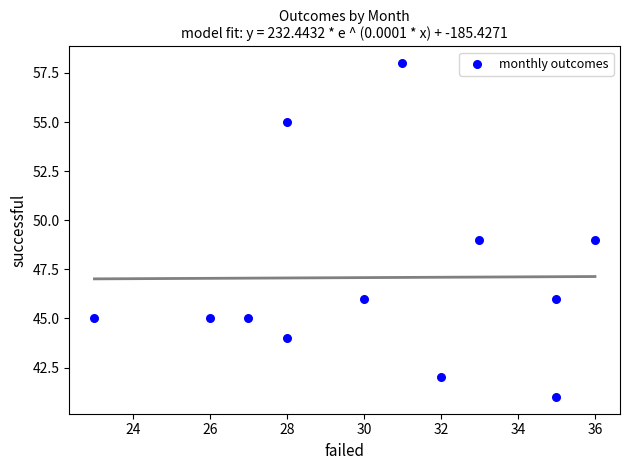

What is the average Y value?

47